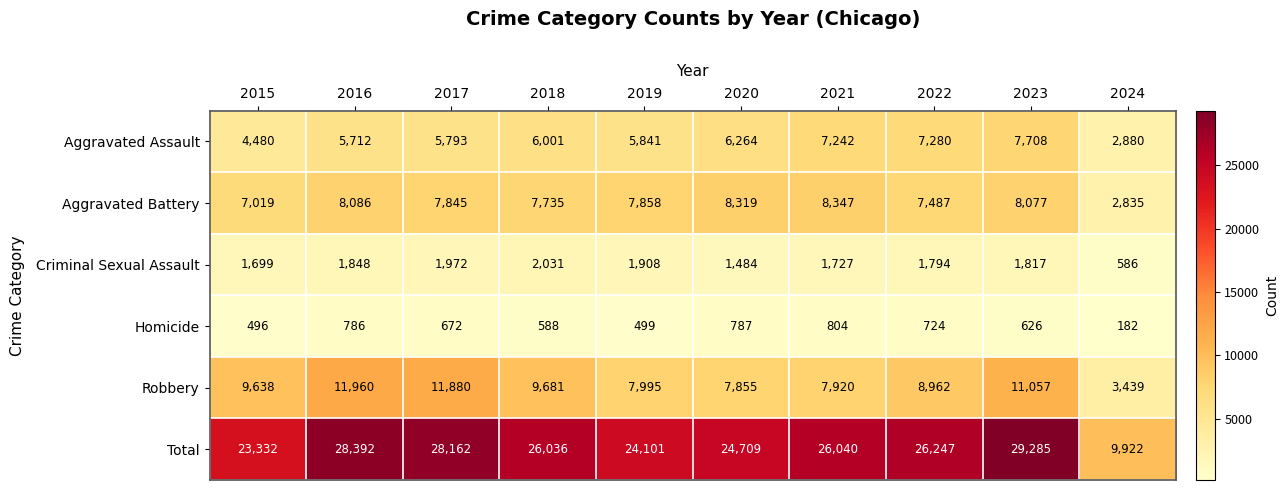

What is the difference between the highest and lowest values at 2019?

23602